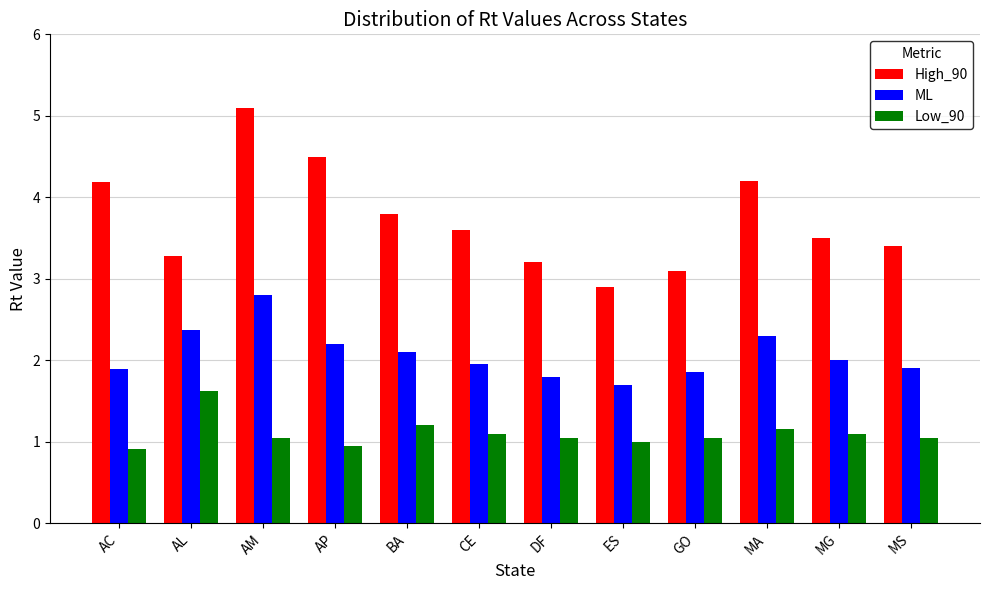

Is it true that Low_90 equals 1.5 at MG?

False